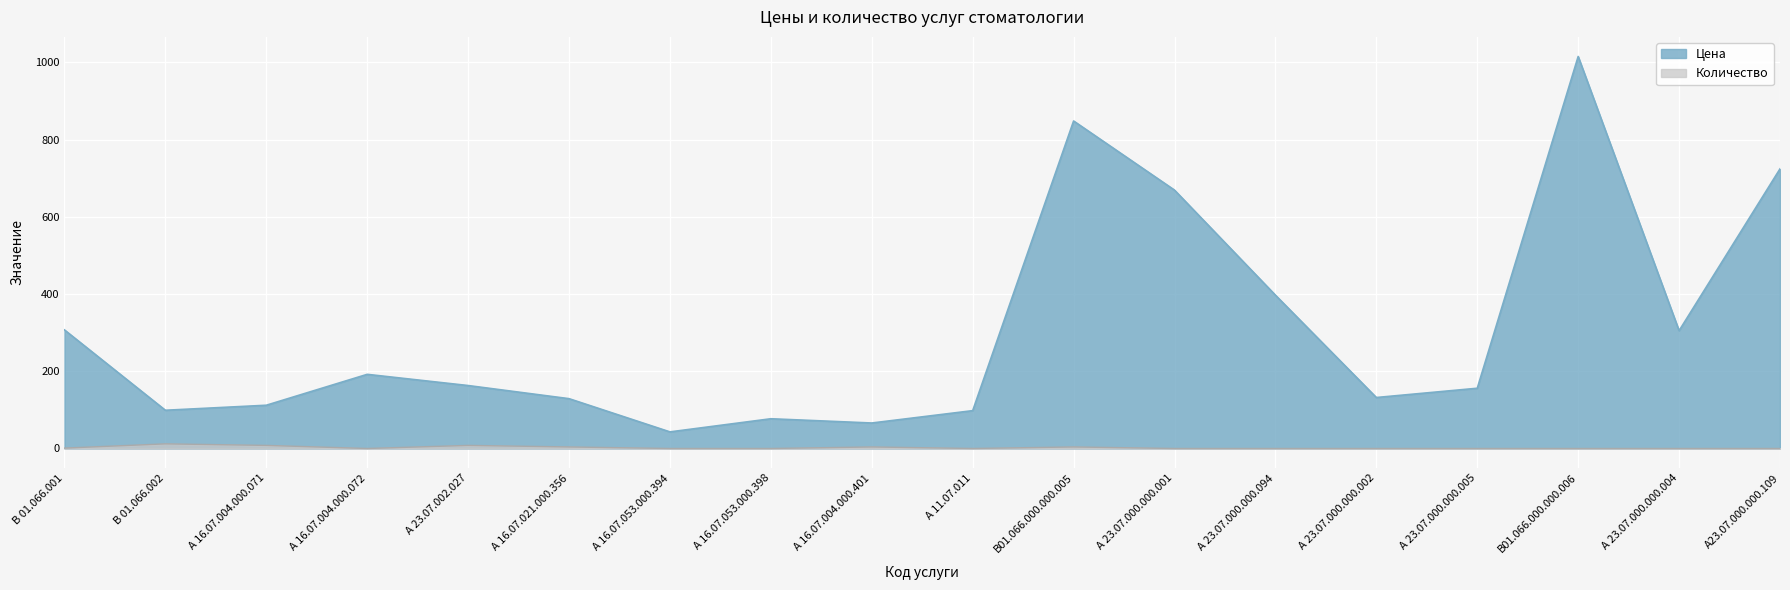

What is the value of the Количество point at the 1st from the left?

1